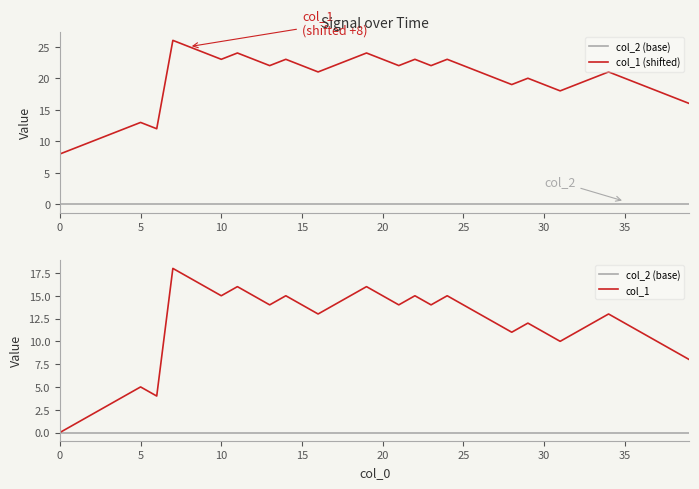

How many data points in col_1 are less than 13?

19